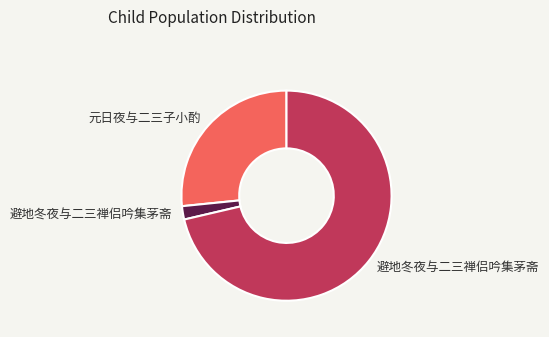

Is there any slice that represents more than half of the pie?

Yes